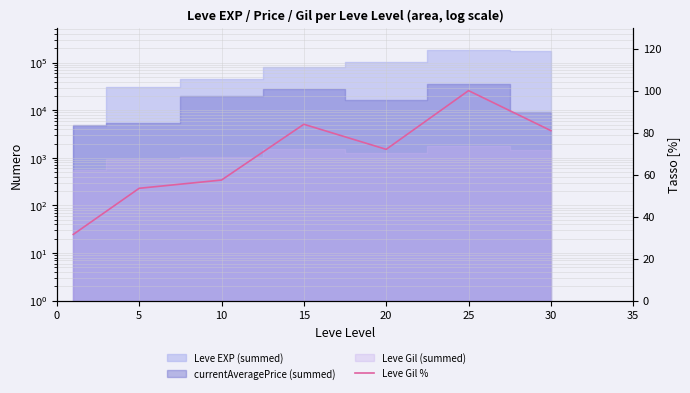

How many lines are shown in the chart?

1